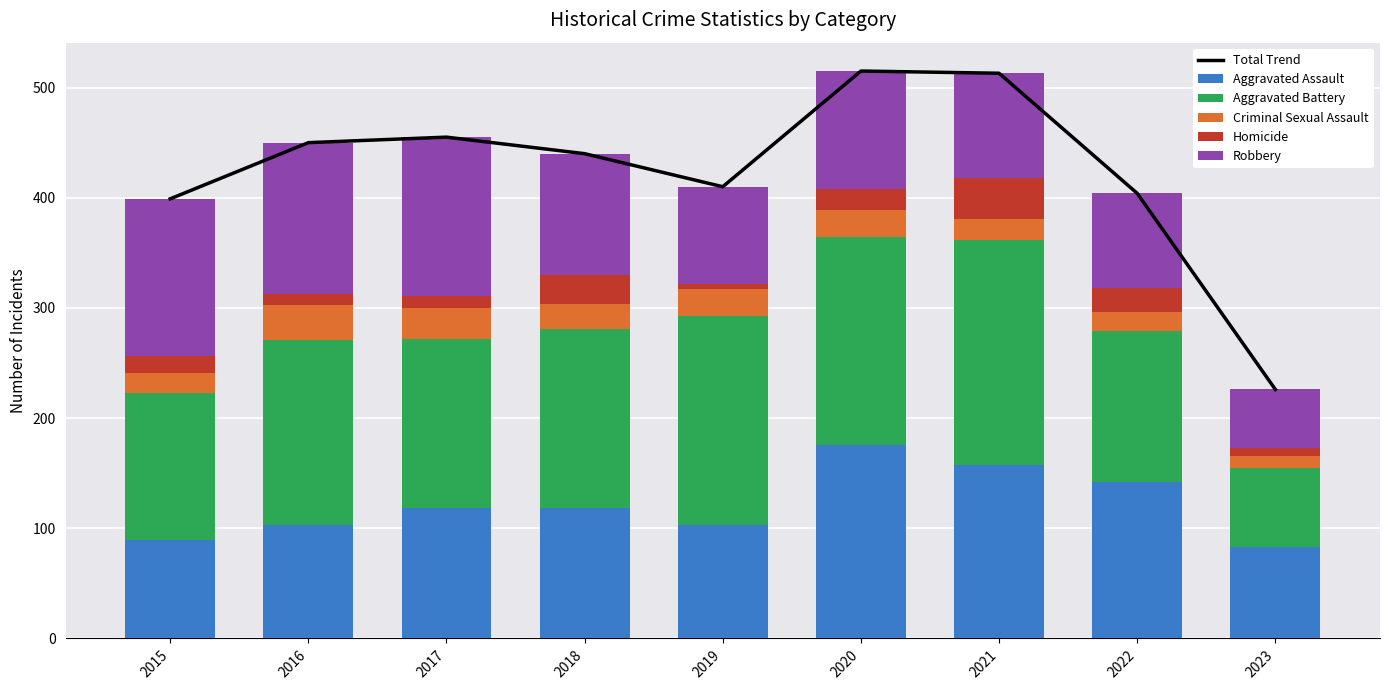

Reading left to right, extract all data points from this chart.

Total Trend: 399	450	455	440	410	515	513	404	226
Aggravated Assault: 89	103	118	118	103	176	157	142	83
Aggravated Battery: 134	168	154	163	190	188	205	137	72
Criminal Sexual Assault: 18	32	28	23	24	25	19	17	11
Homicide: 15	10	11	26	5	19	37	22	7
Robbery: 143	137	144	110	88	107	95	86	53